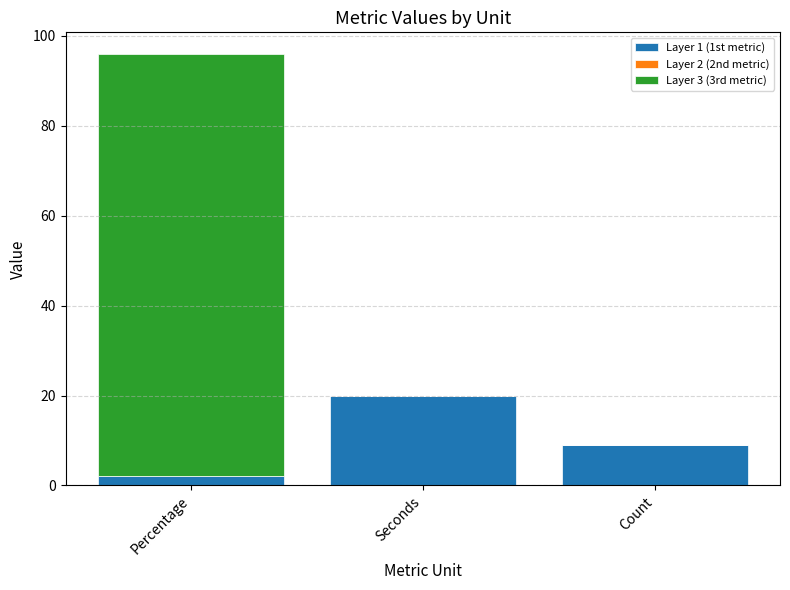

Reading left to right, list the values for the Layer 1 (1st metric) series.

Percentage=2.1	Seconds=19.9	Count=9.0